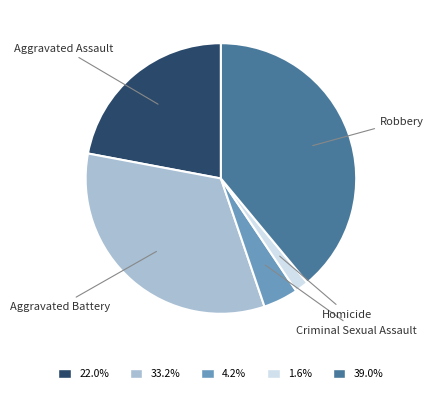

True or false: Aggravated Assault accounts for 34% of the total.

False